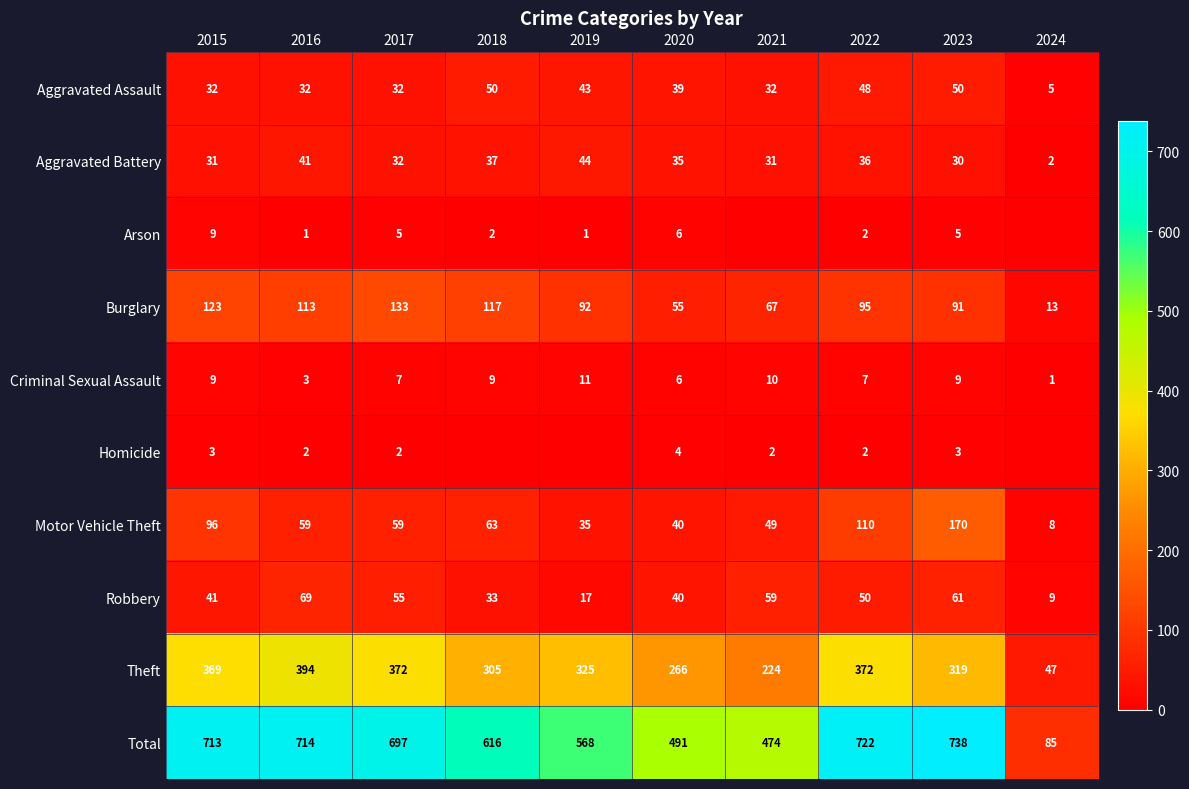

Rank the categories by Burglary value from lowest to highest.

2024, 2020, 2021, 2023, 2019, 2022, 2016, 2018, 2015, 2017